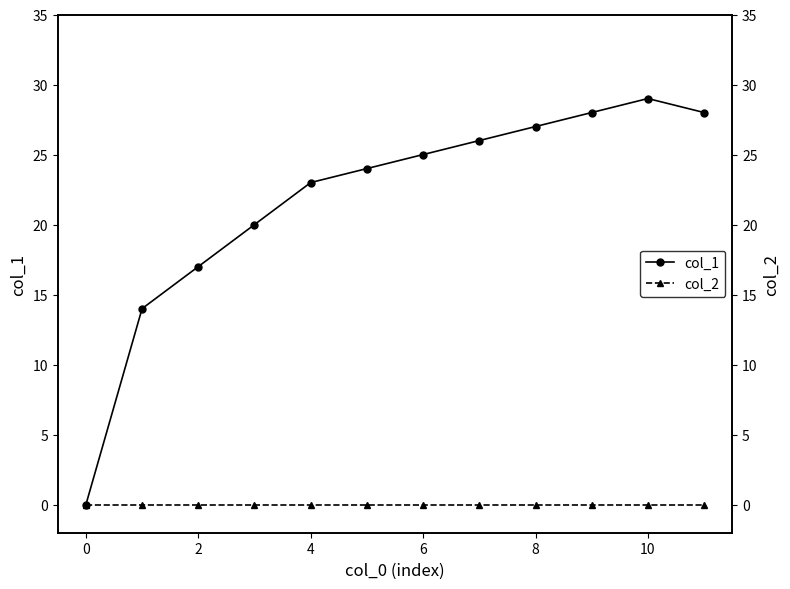

True or false: col_1 has a value of 14 at 8.

False